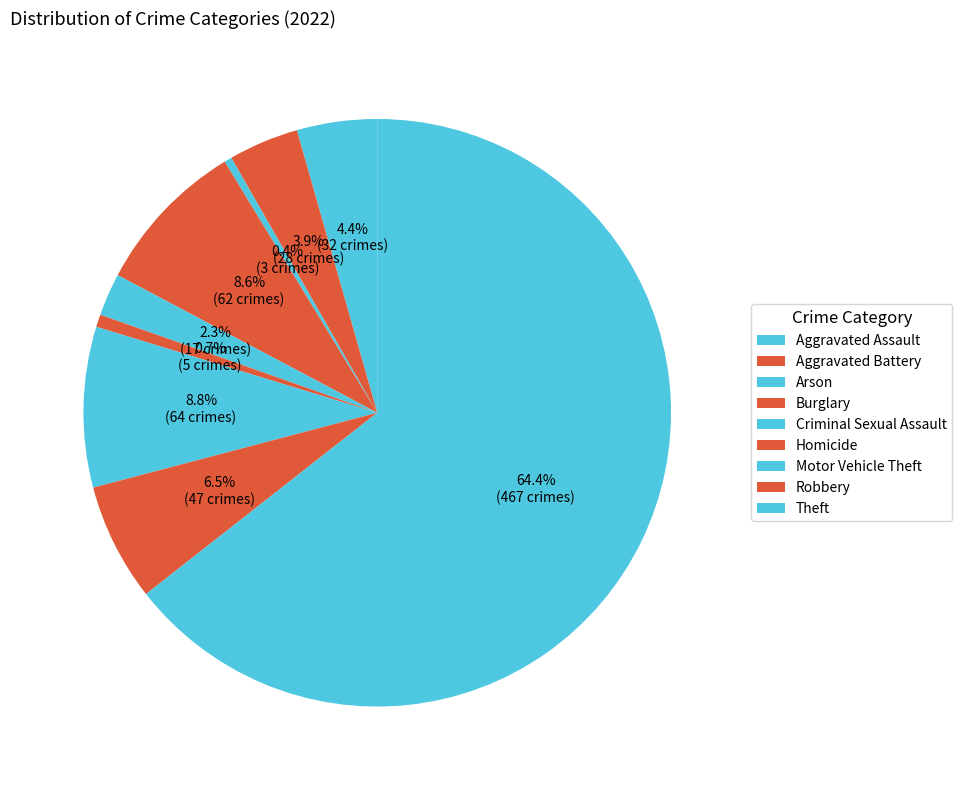

How many slices are in this pie chart?

9